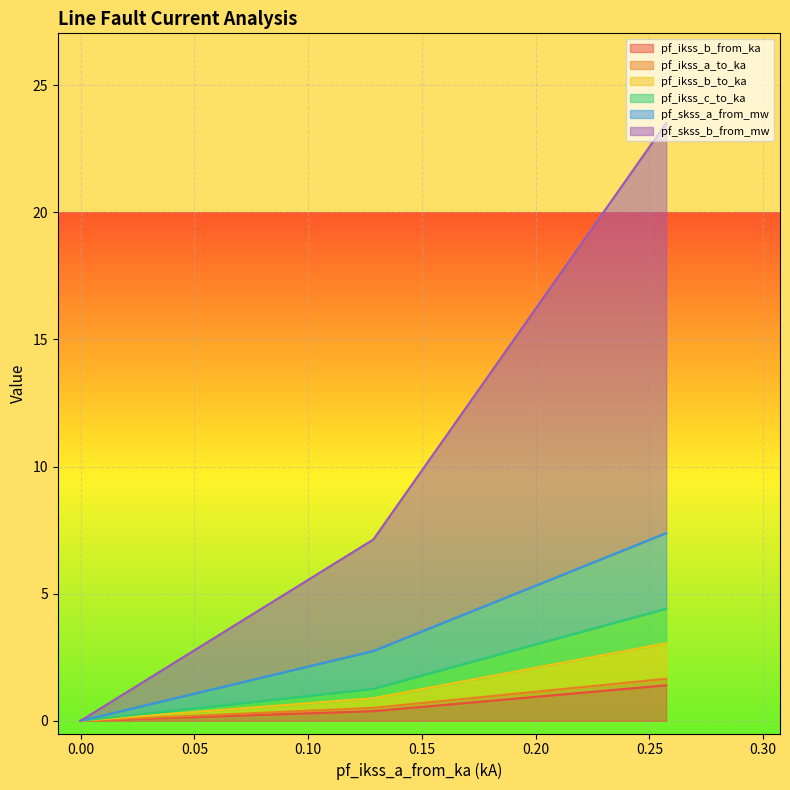

What are all the series names shown in the legend?

pf_ikss_b_from_ka, pf_ikss_a_to_ka, pf_ikss_b_to_ka, pf_ikss_c_to_ka, pf_skss_a_from_mw, pf_skss_b_from_mw